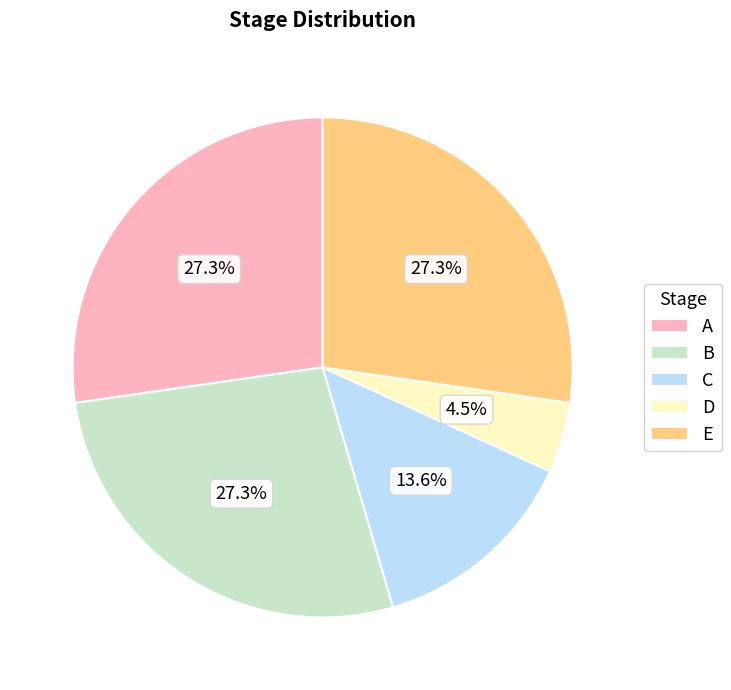

What is the ratio of the value at C to the value at A?

0.5